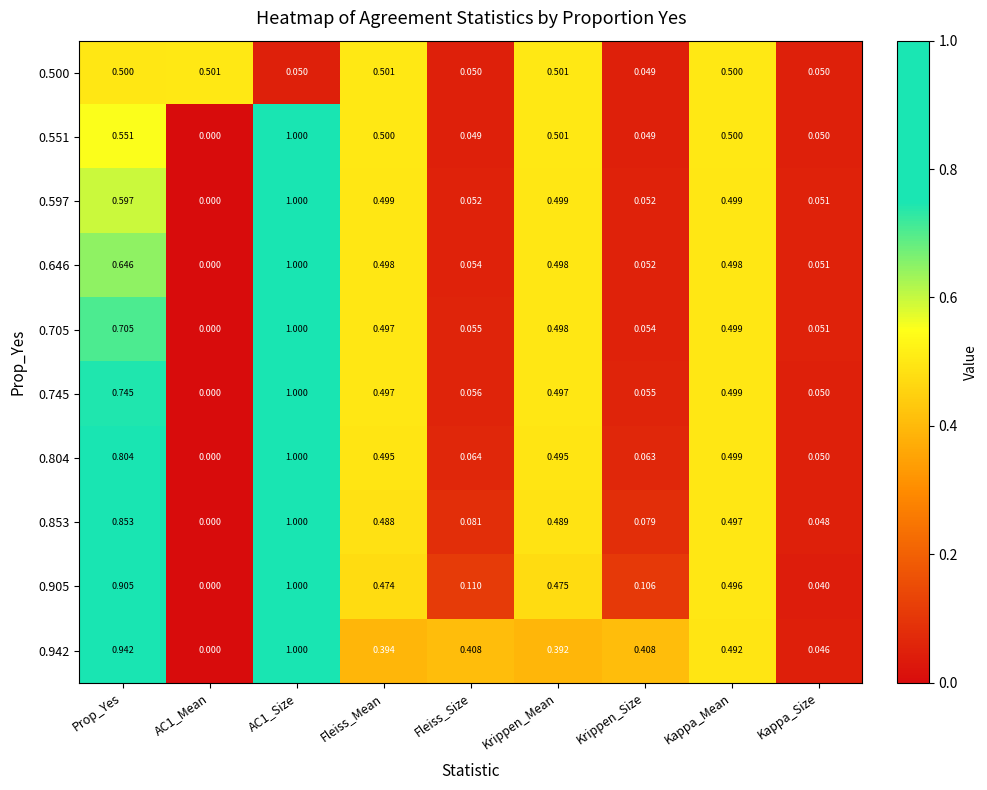

Is the value of 0.500 at Fleiss_Mean greater than the value of 0.705 at Kappa_Size?

Yes